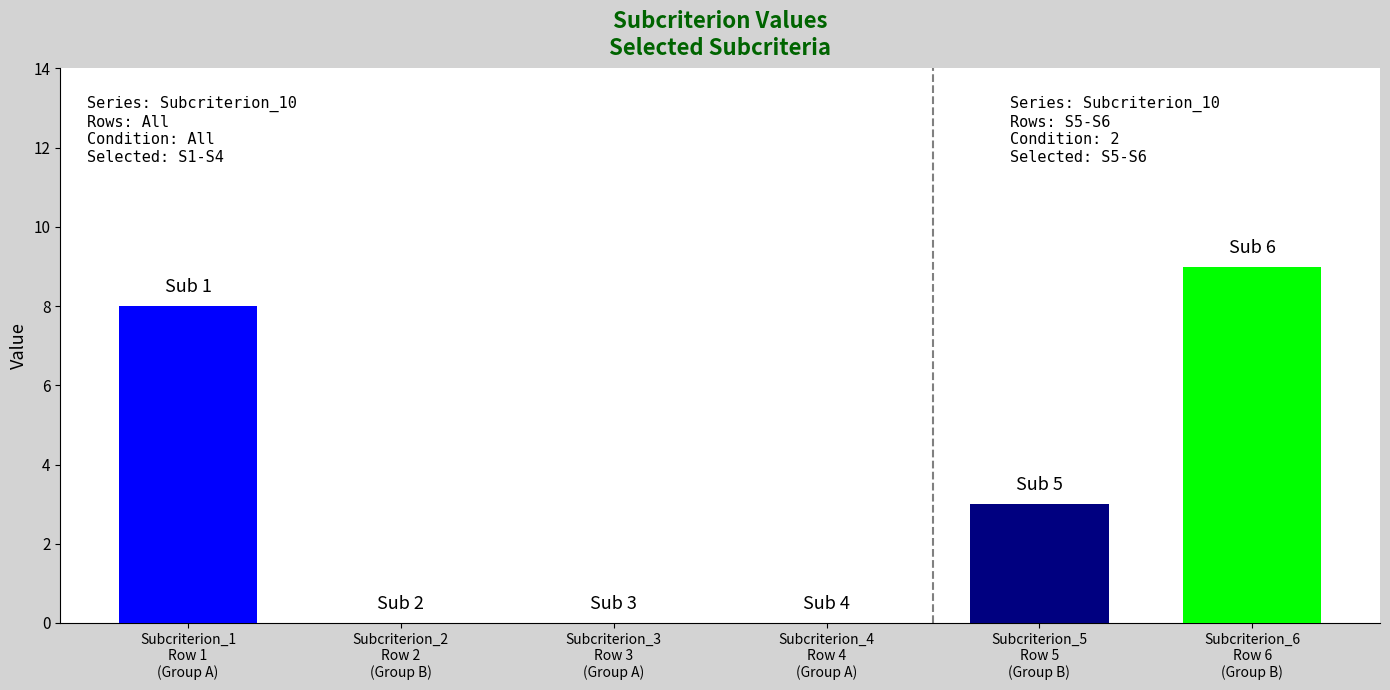

How many values in the Subcriterion_10 series are below 3?

3